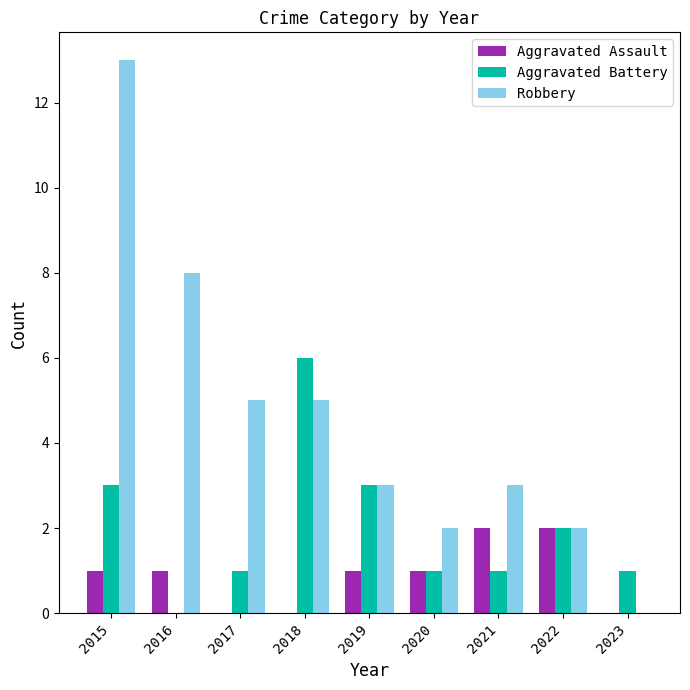

What is the sum of all Aggravated Battery values?

18